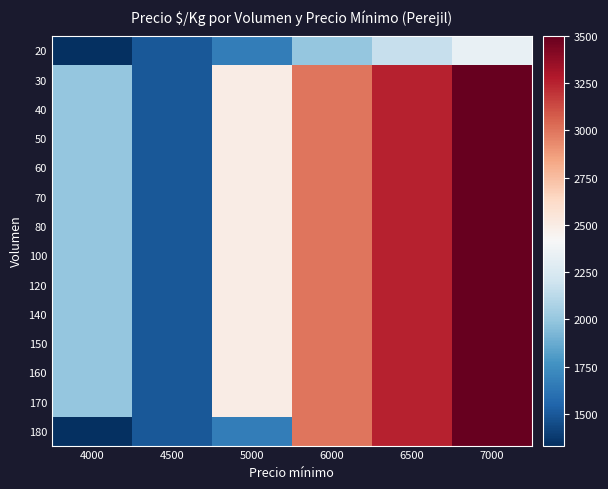

At how many categories does at least one series exceed 2517?

3